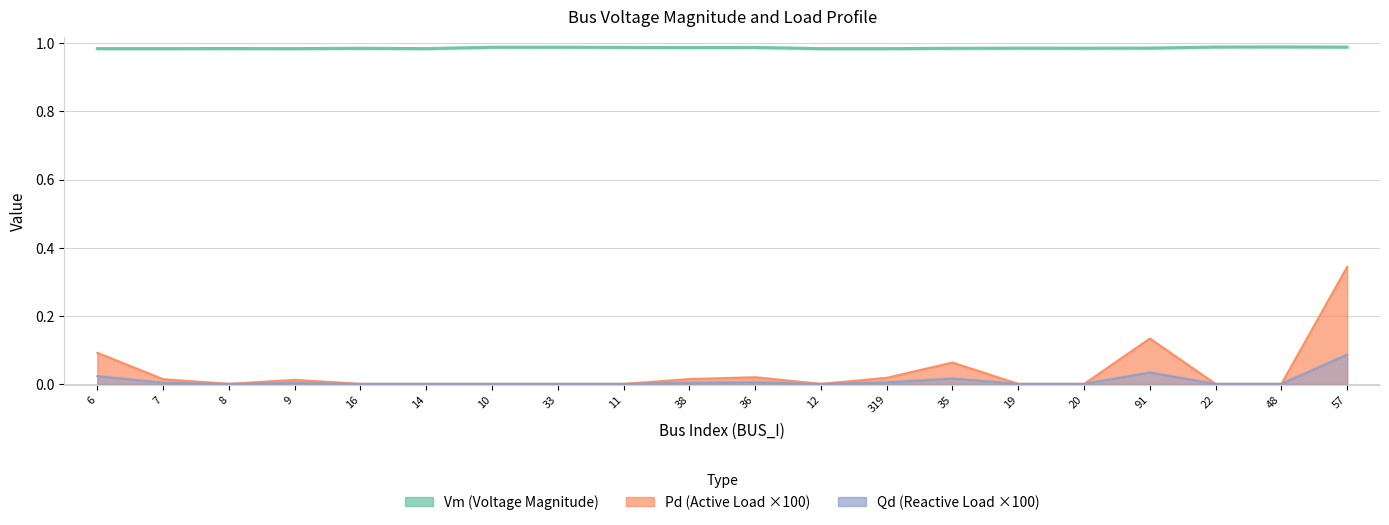

What is the label of the 4th point from the left?

9